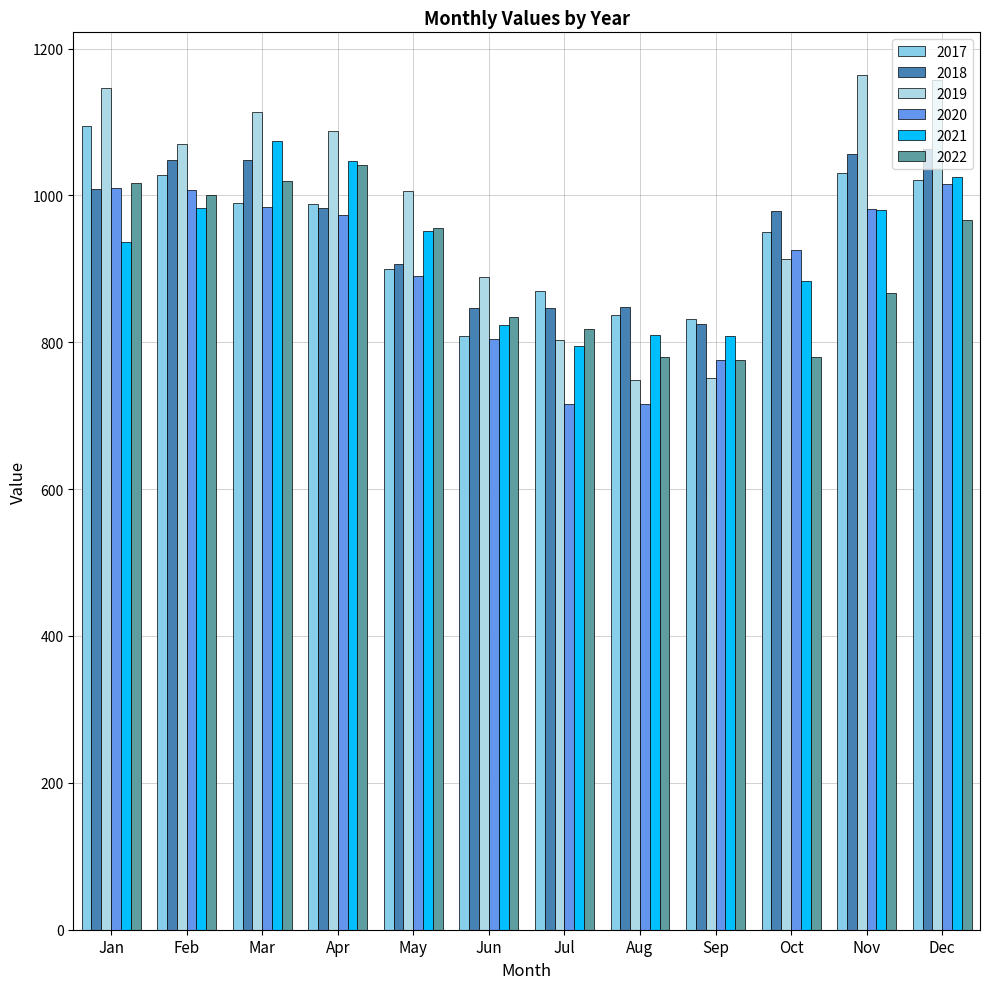

How many values in the 2017 series are below 988?

6